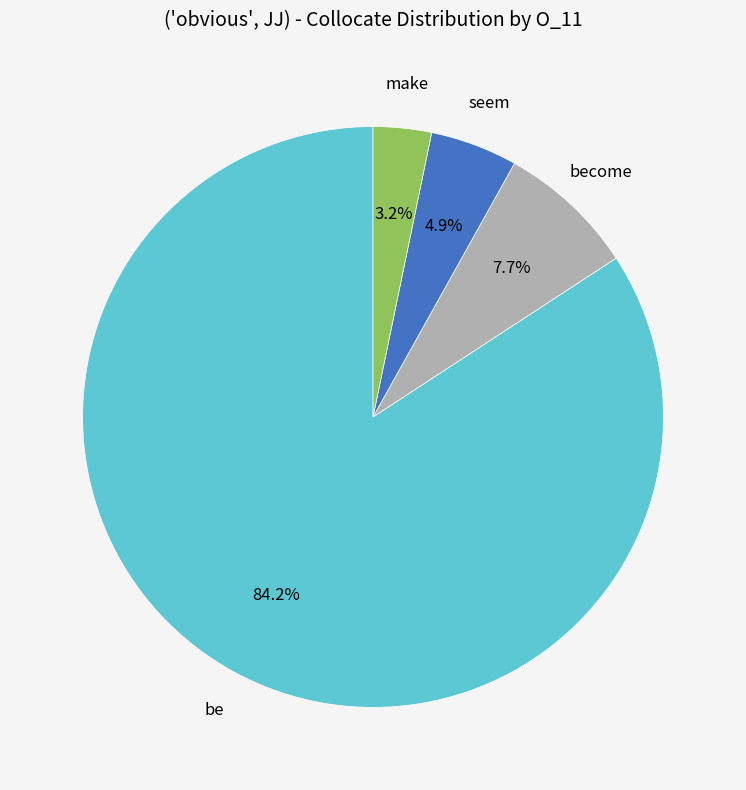

Is there any slice that represents more than half of the pie?

Yes